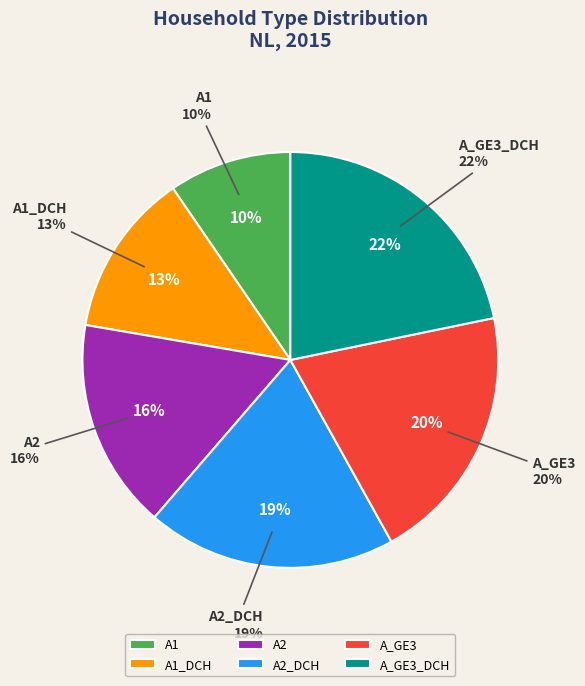

Between A2_DCH and A_GE3_DCH, which is larger?

A_GE3_DCH